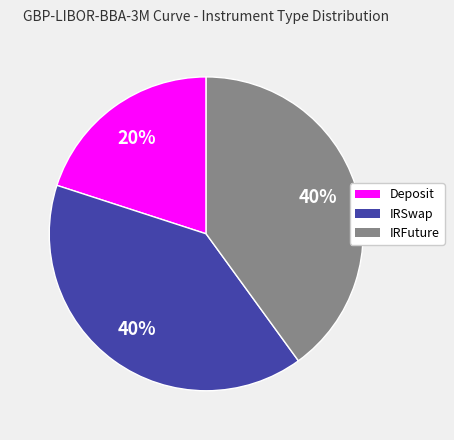

To the nearest percent, what is the difference between the Deposit and IRFuture slice percentages?

20%